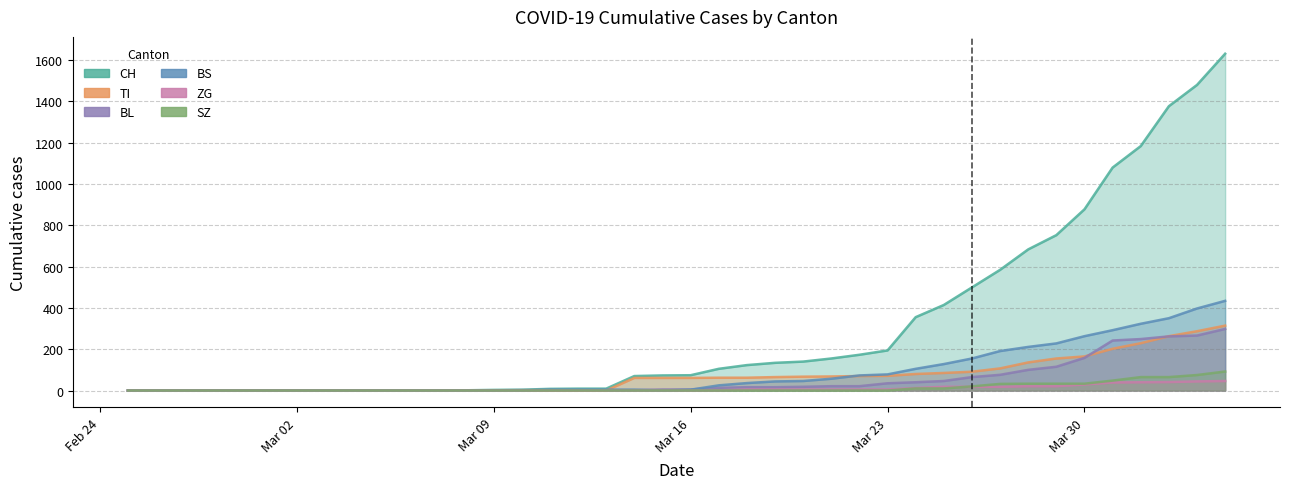

Which series has the largest total across all categories?

CH